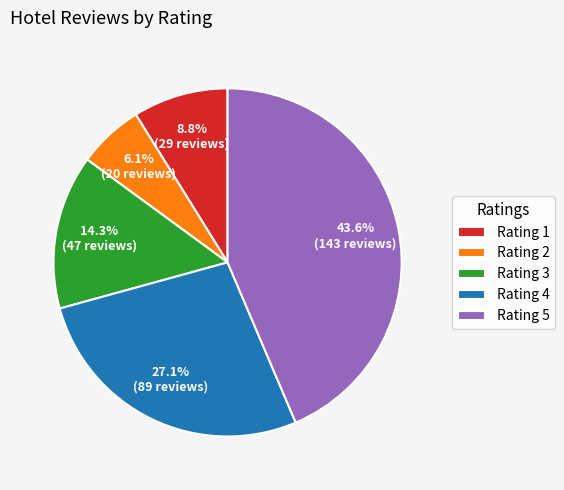

Which slice is the smallest?

Rating 2